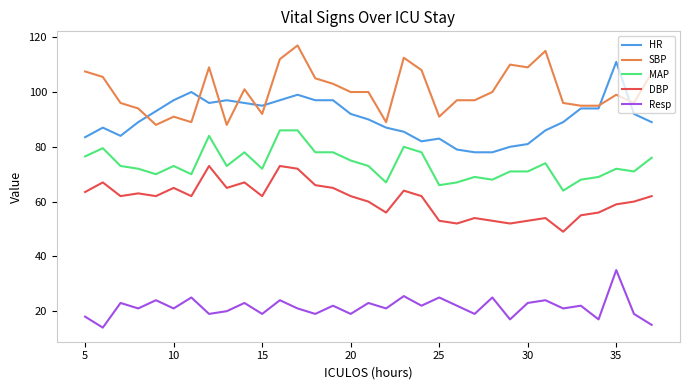

Is this an area chart (filled region under the line)?

No